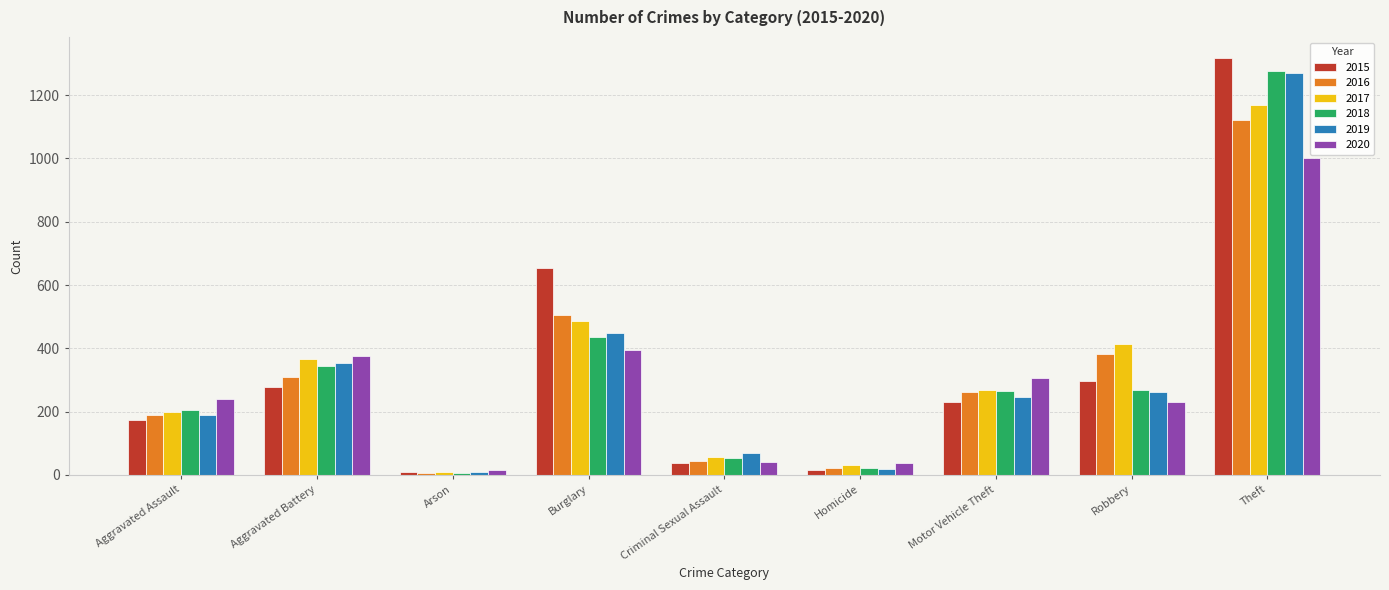

At how many categories does at least one series exceed 1054?

1